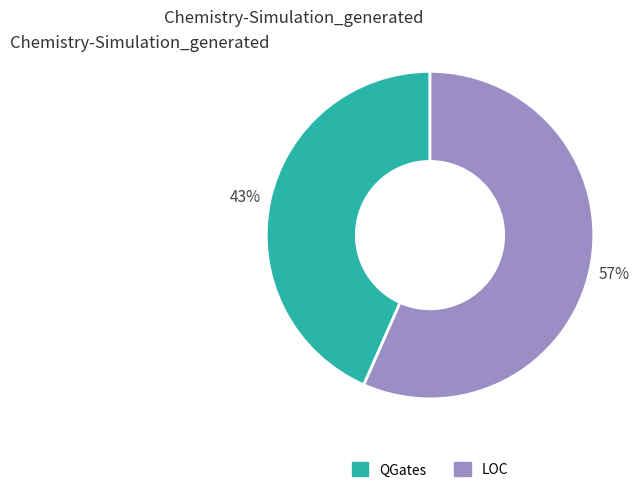

To the nearest percent, what is the average slice percentage?

50%